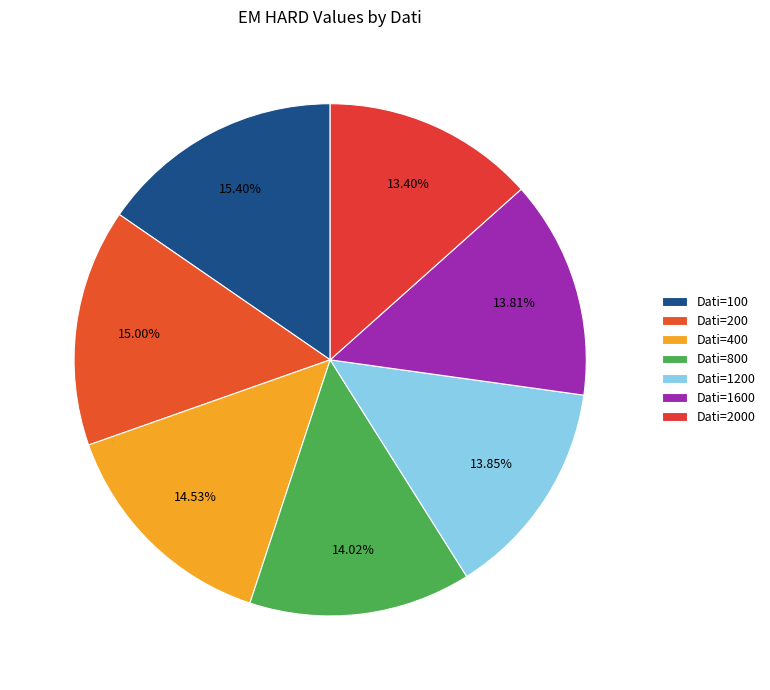

How many segments does this pie chart have?

7